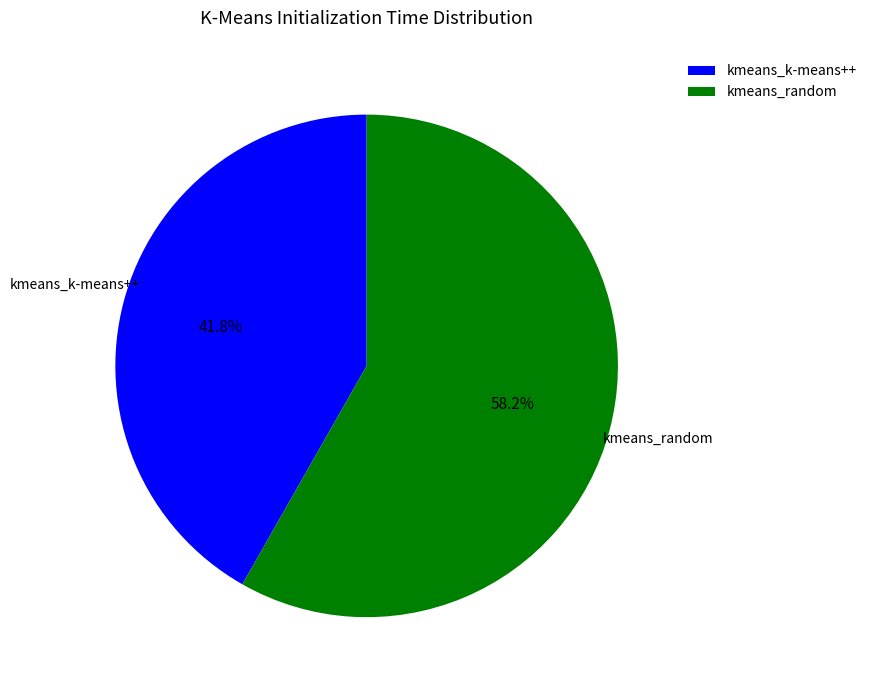

Rank the categories by value from lowest to highest.

kmeans_k-means++, kmeans_random